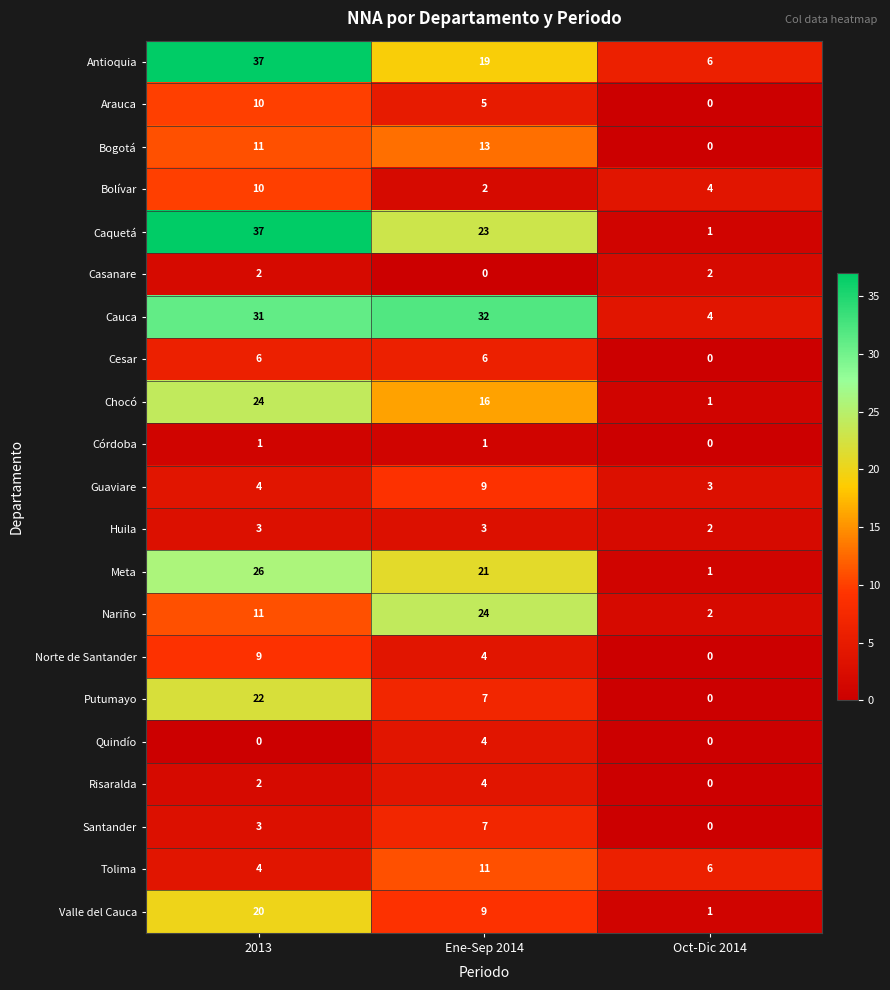

Which series has the largest total across all categories?

Cauca